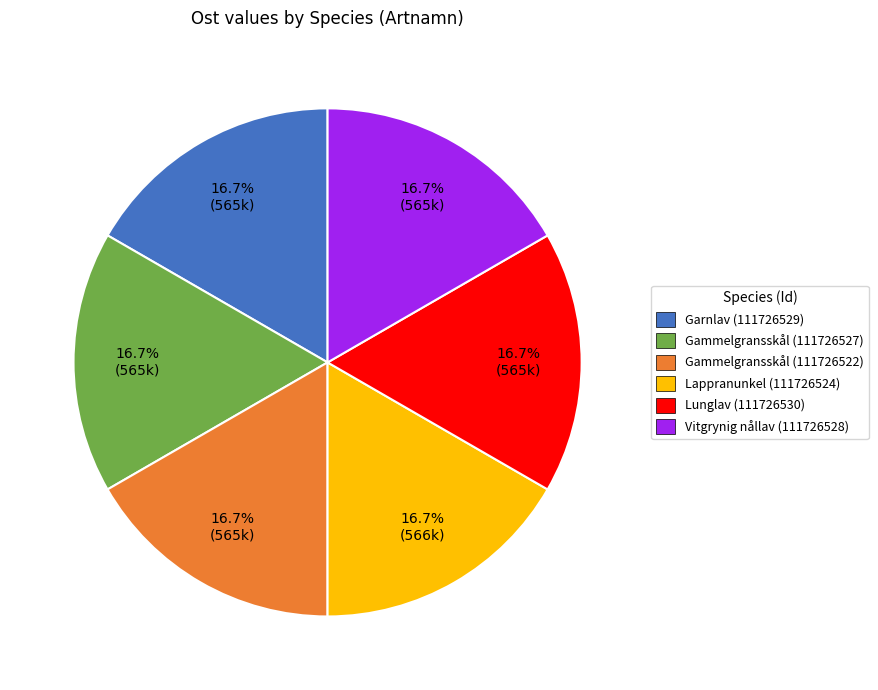

True or false: Vitgrynig nållav (111726528) accounts for 10% of the total.

False